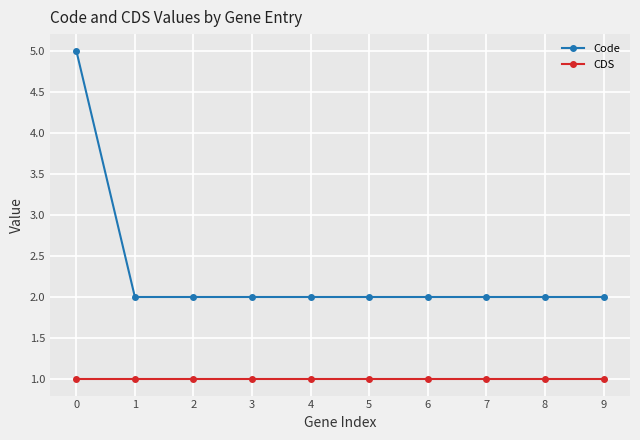

Is this an area chart (filled region under the line)?

No